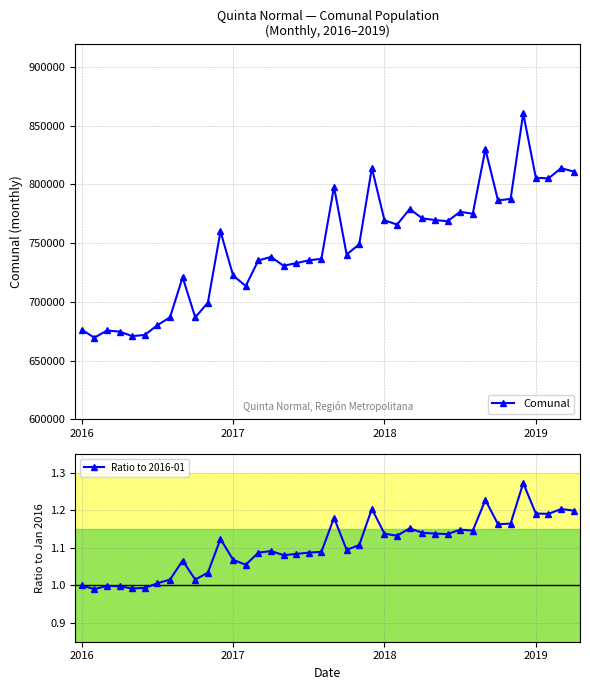

Reading left to right, list all the values displayed in this chart.

Comunal: 676369.0	669462.0	675592.0	674654.0	670815.0	671767.0	680142.0	686855.0	720955.0	686752.0	699332.0	760028.0	722503.0	713465.0	735285.0	738240.0	730752.0	732967.0	735366.0	736698.0	798093.0	740321.0	749066.0	814071.0	769485.0	765809.0	779133.0	771137.0	769690.0	768712.0	776759.0	775062.0	830139.0	786437.0	787722.0	860651.0	805732.0	805184.0	813931.0	811008.0
Ratio to 2016-01: 1.0	1.0	1.0	1.0	1.0	1.0	1.0	1.0	1.1	1.0	1.0	1.1	1.1	1.1	1.1	1.1	1.1	1.1	1.1	1.1	1.2	1.1	1.1	1.2	1.1	1.1	1.2	1.1	1.1	1.1	1.1	1.1	1.2	1.2	1.2	1.3	1.2	1.2	1.2	1.2